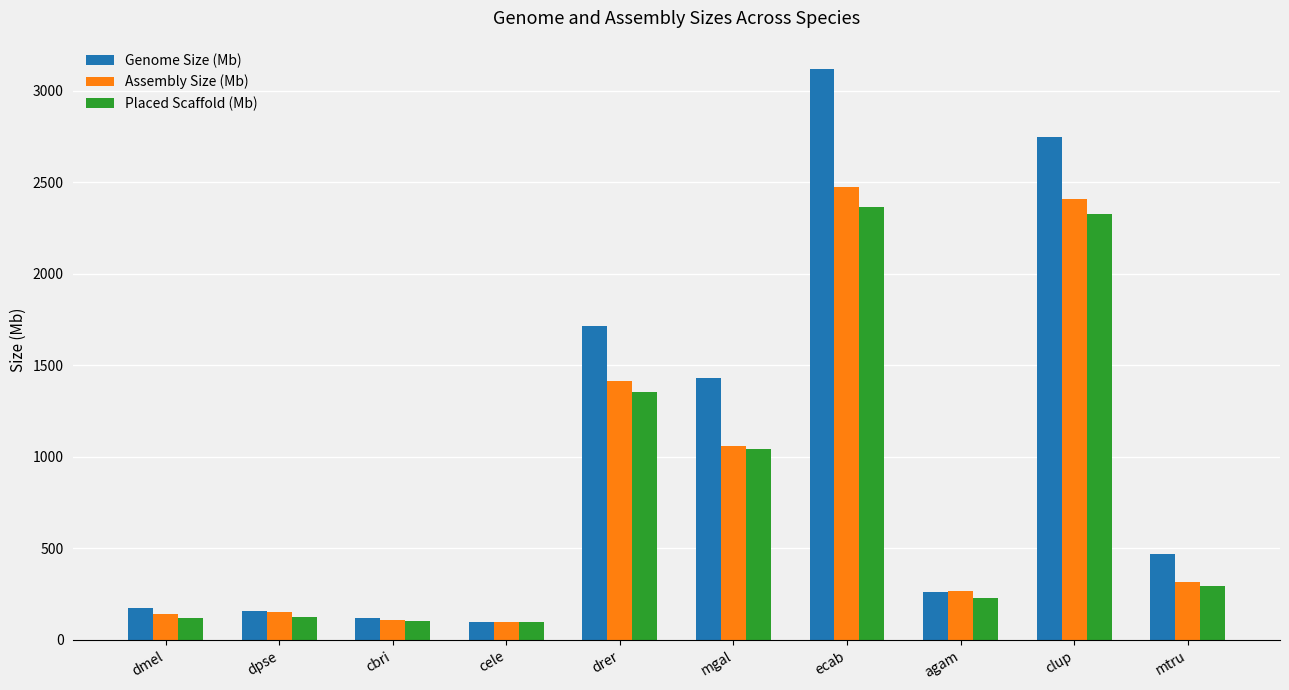

Where does the Assembly Size (Mb) series first go above 314?

drer